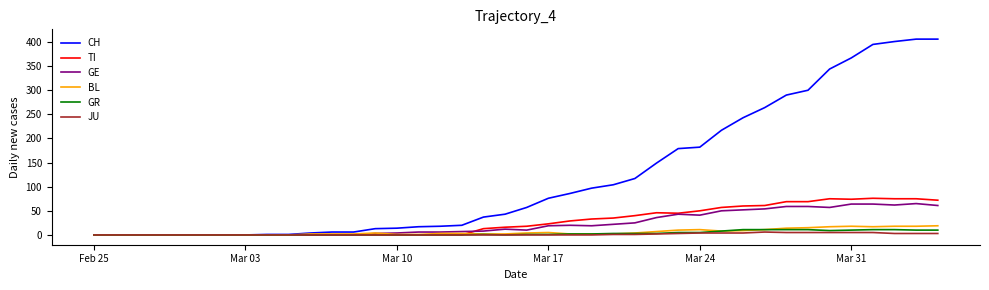

Which series has the widest spread of values?

CH